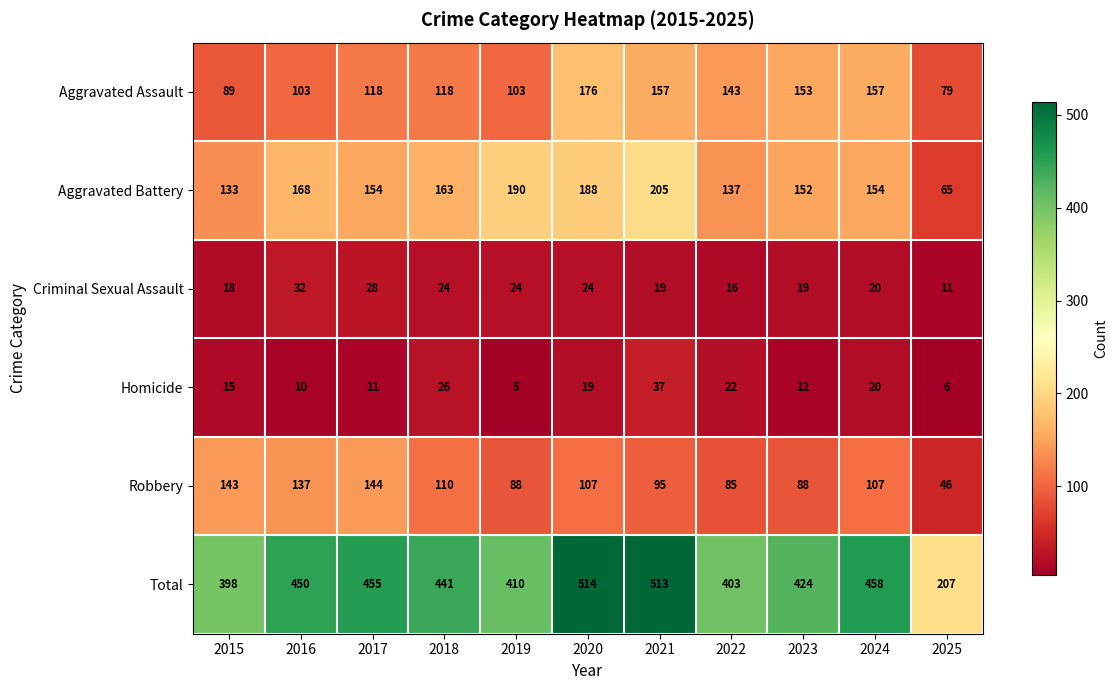

Is it true that Total equals 249 at 2022?

False